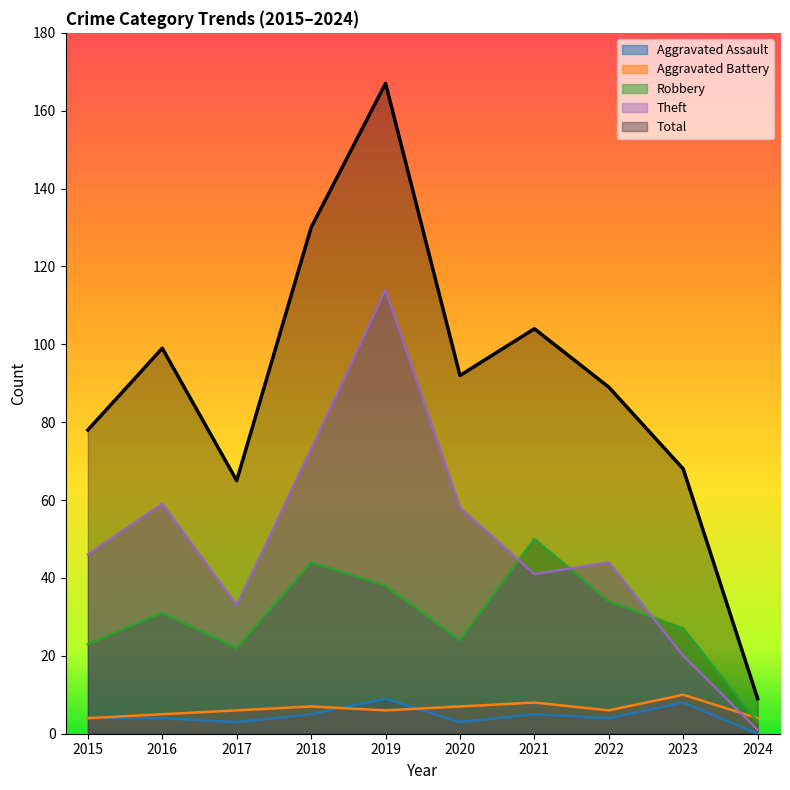

Rank the series by their maximum value, from highest to lowest.

Total, Theft, Robbery, Aggravated Battery, Aggravated Assault